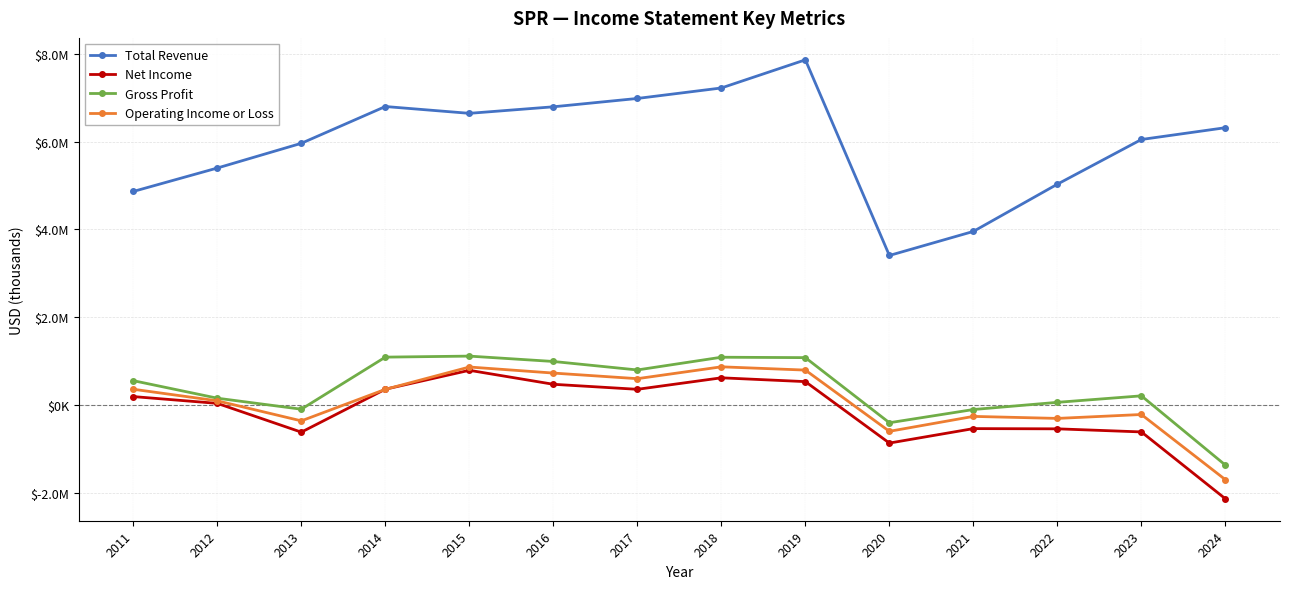

What are all the series names shown in the legend?

Total Revenue, Net Income, Gross Profit, Operating Income or Loss